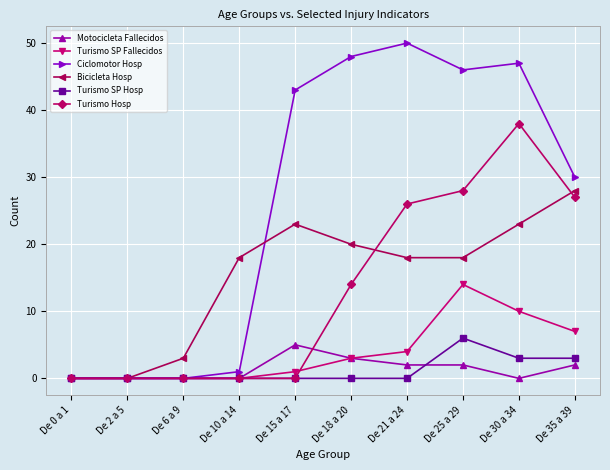

What is the sum of the Motocicleta Fallecidos values at De 25 a 29 and De 18 a 20?

5